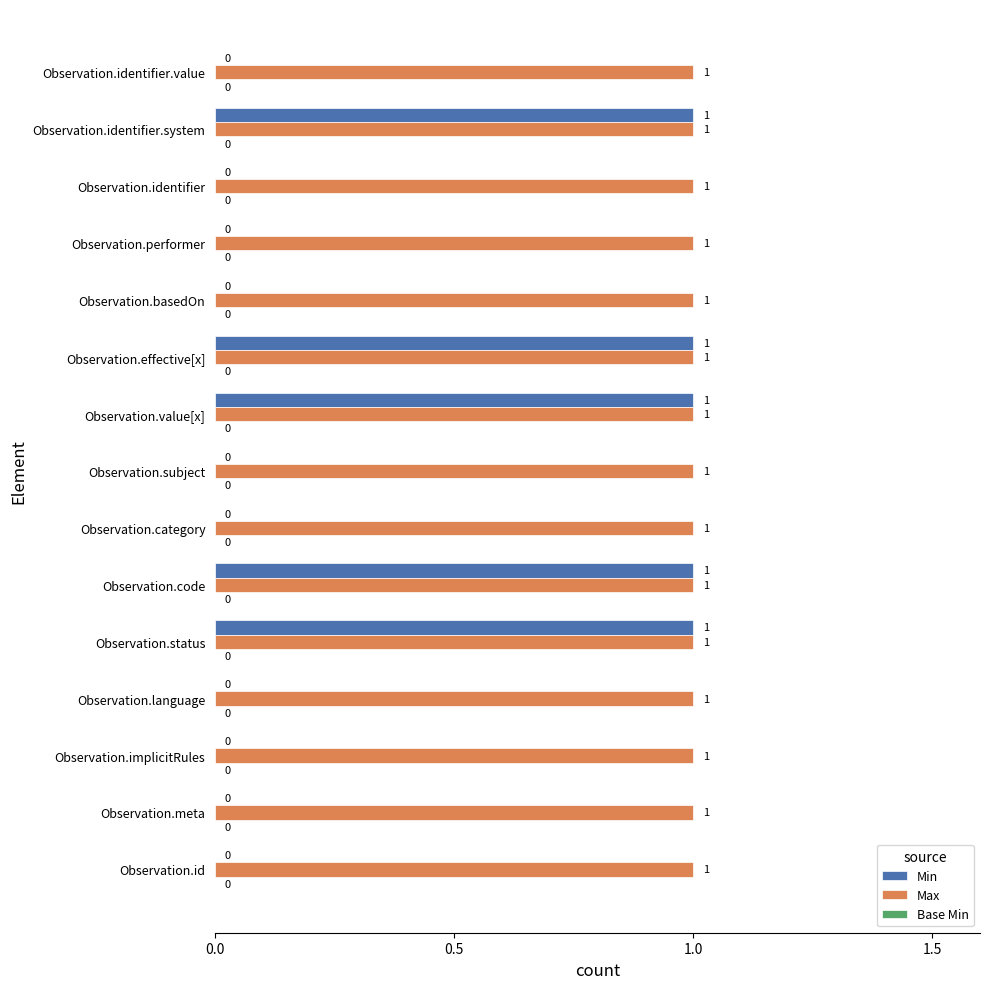

What is the sum of all Min values?

5